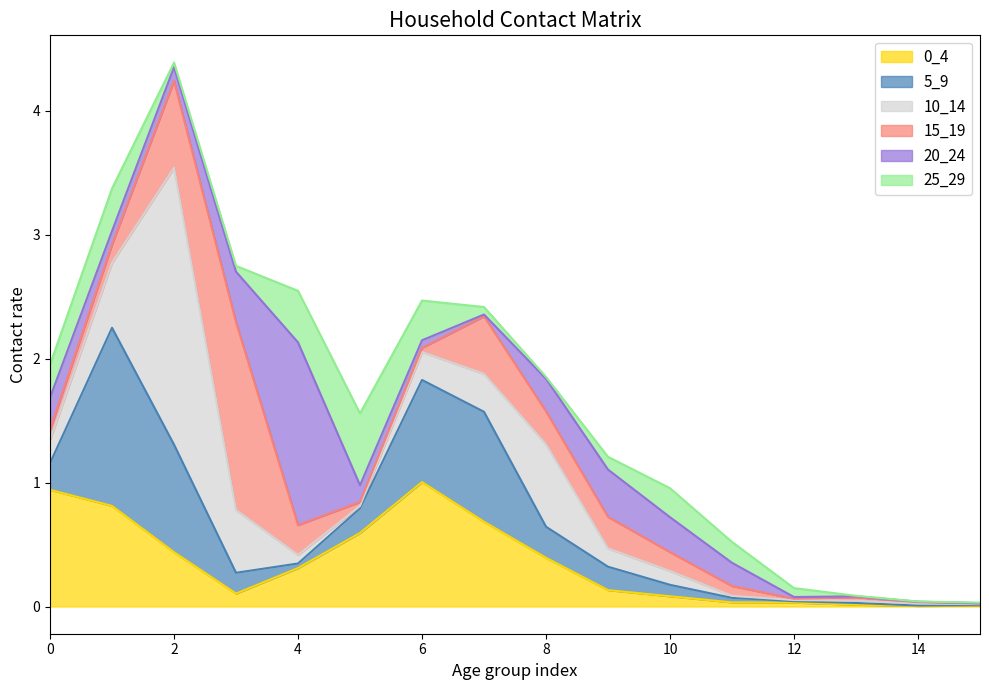

What is the difference between the 5_9 values at 8 and 1?

1.2